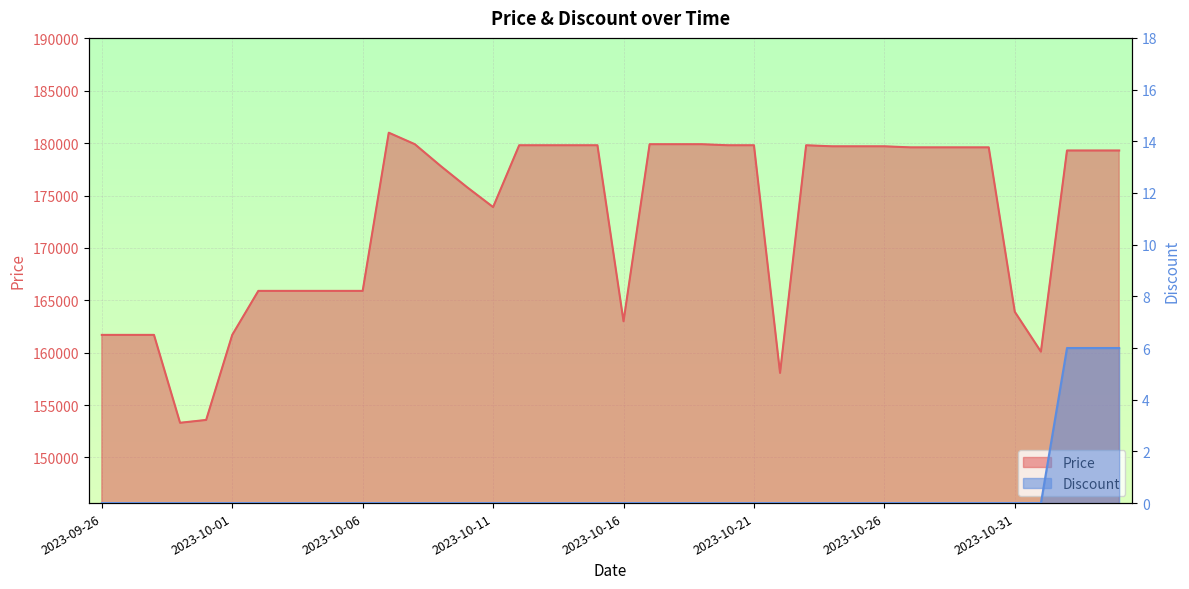

What is the difference between the maximum and minimum values in the Discount series?

6